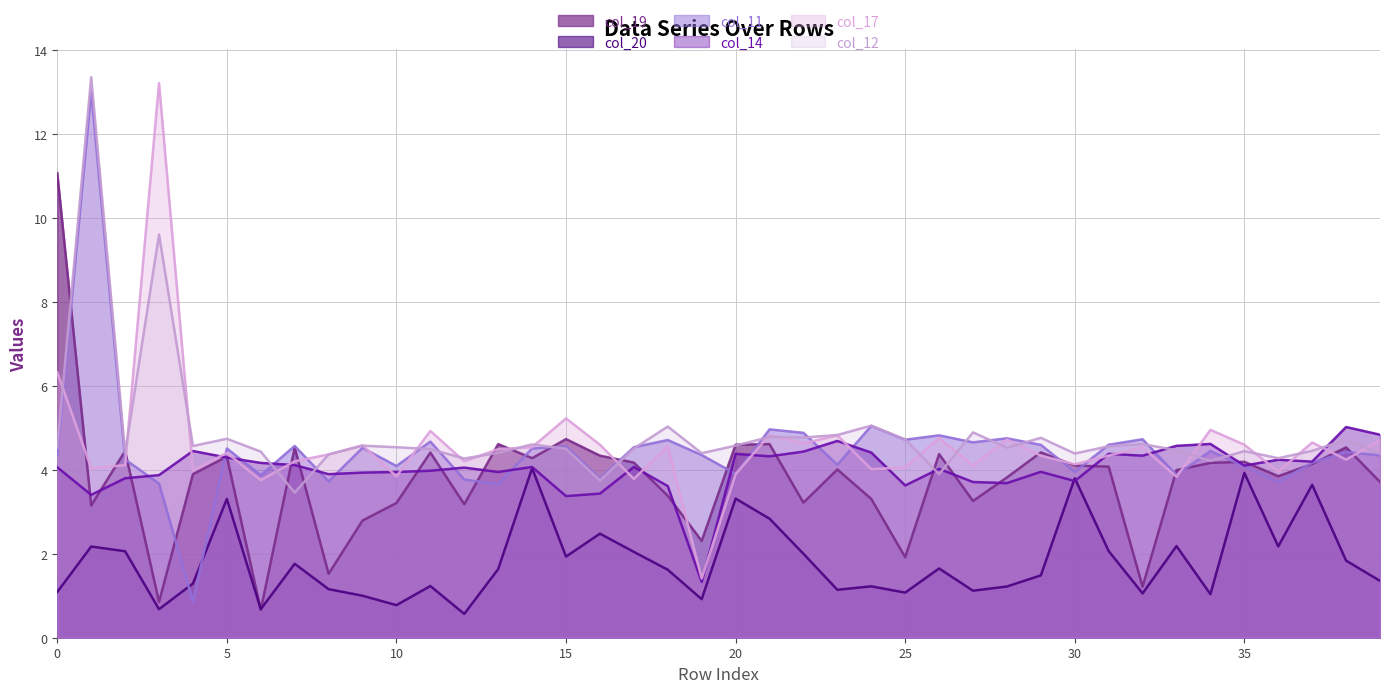

What is the value of the col_19 point at the 15th from the left?

4.3